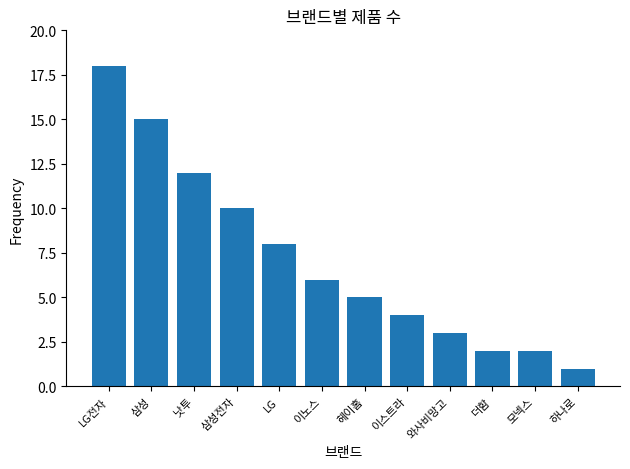

What is the difference between the second highest and minimum values?

14